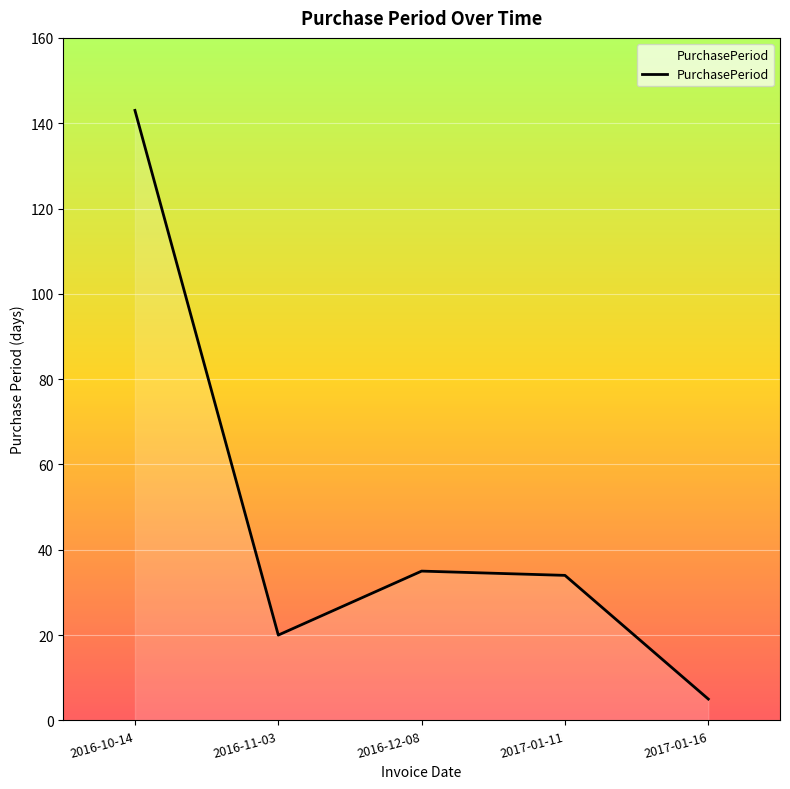

What is the average value?

47